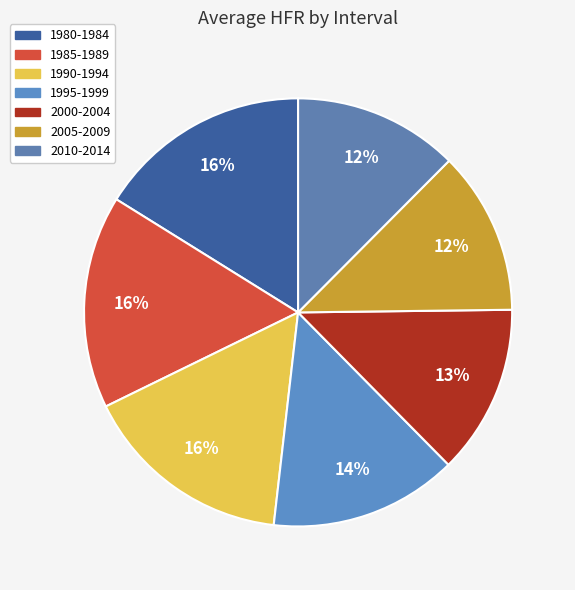

True or false: 2010-2014 accounts for 1% of the total.

False